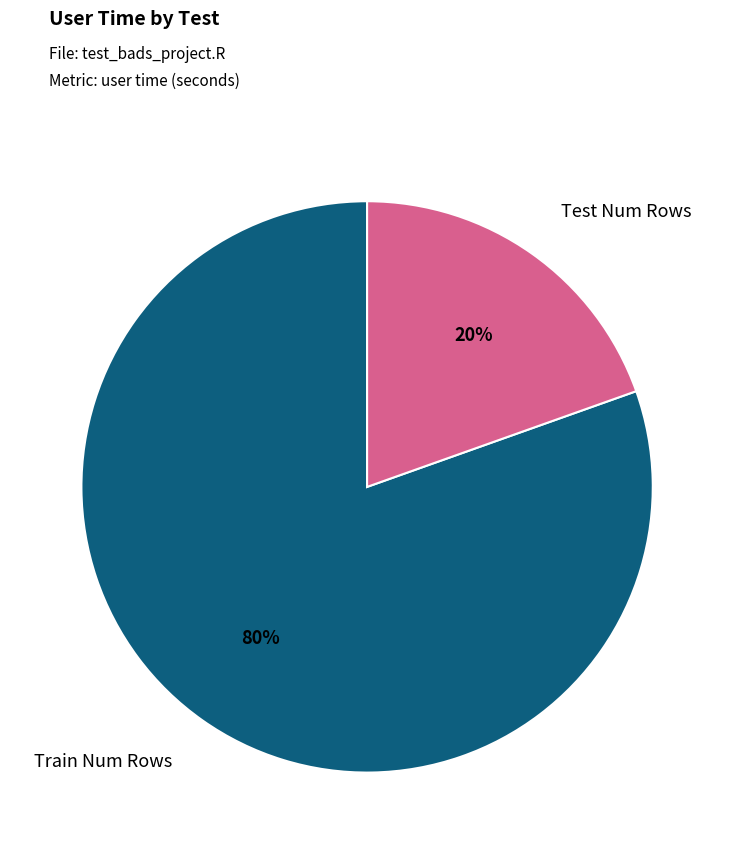

To the nearest percent, what is the average slice percentage?

50%